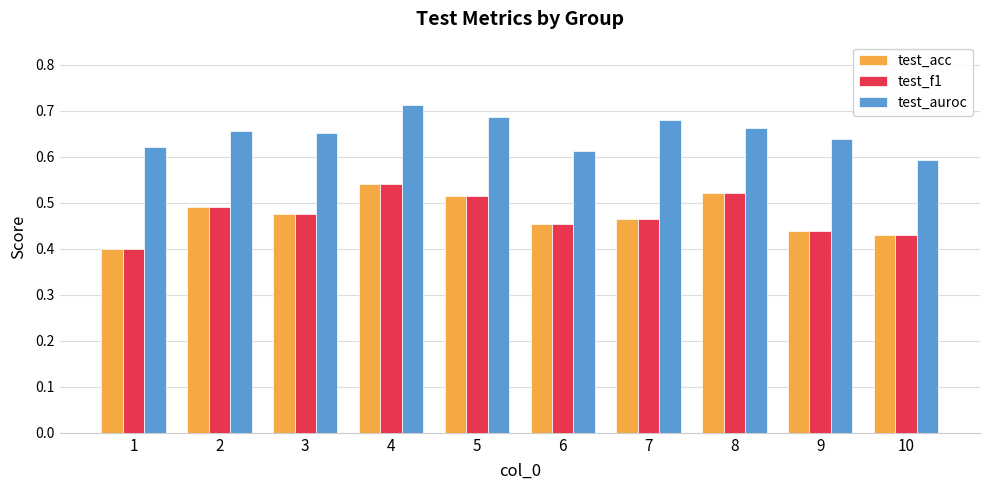

At which category does the chart reach its peak across all series?

4